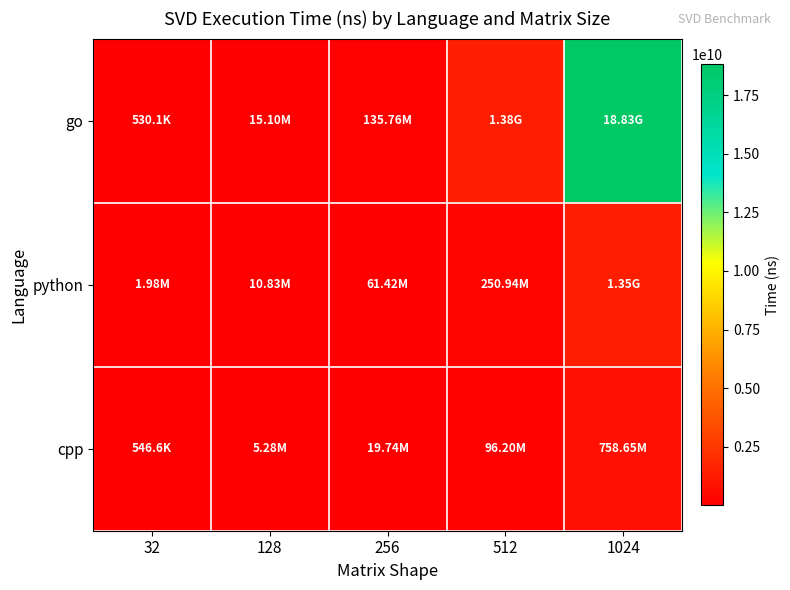

Which label corresponds to the smallest value in the chart?

32